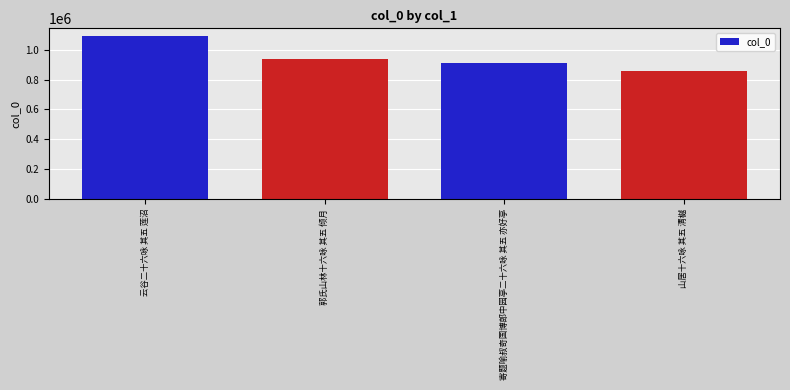

Reading left to right, what are all the values shown in this chart?

1088268	936784	913420	853933